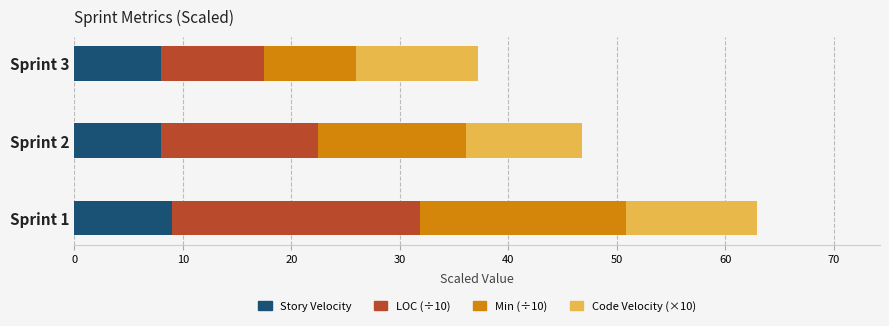

What is the lowest value of the Story Velocity series?

8.0